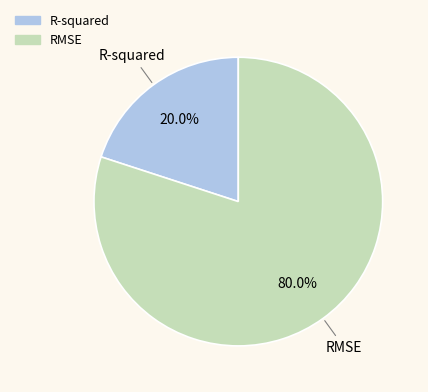

Between R-squared and RMSE, which is larger?

RMSE